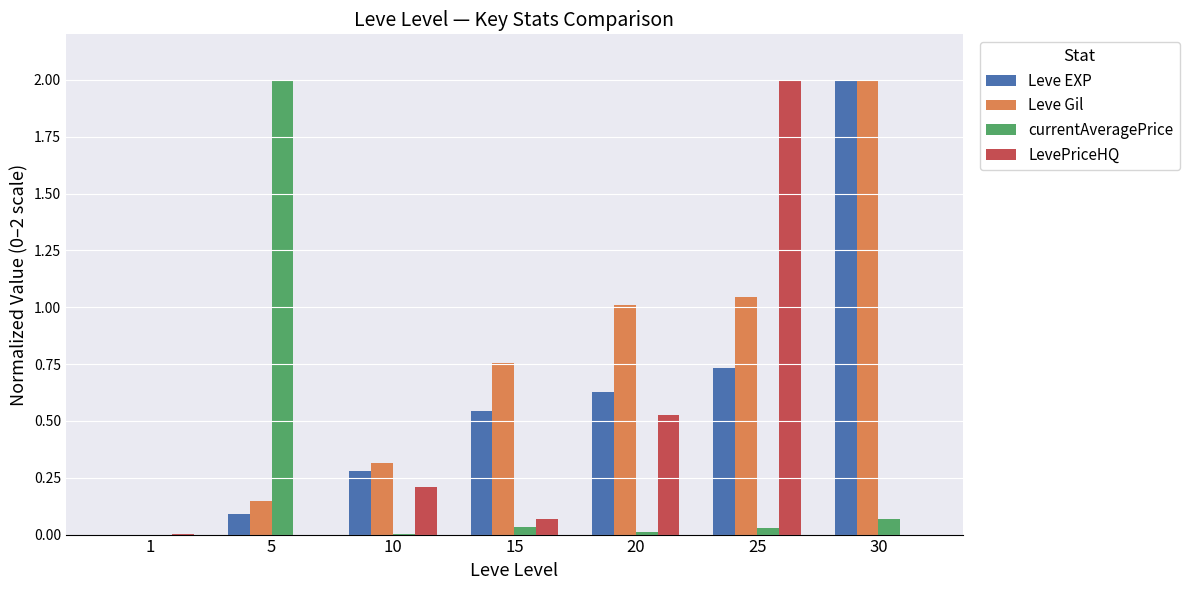

Which series has the largest total across all categories?

Leve Gil